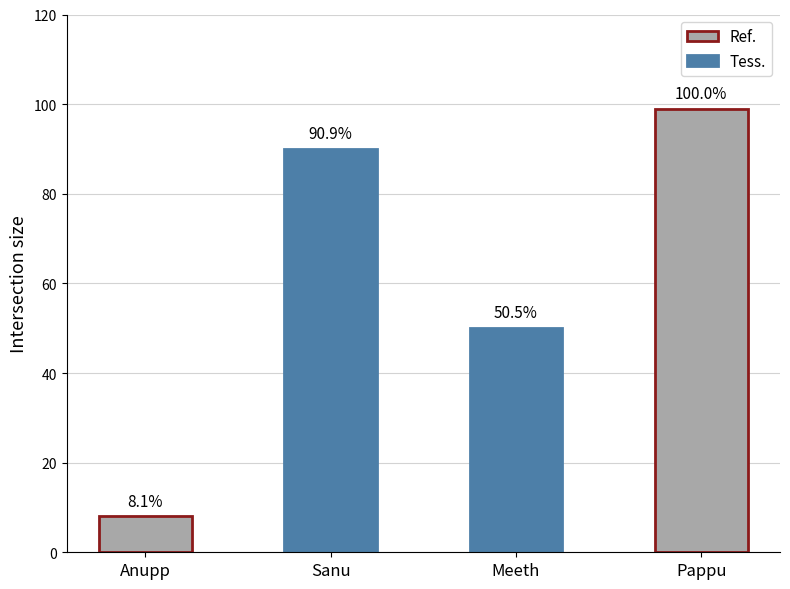

List the labels in order of value, largest first.

Pappu, Sanu, Meeth, Anupp